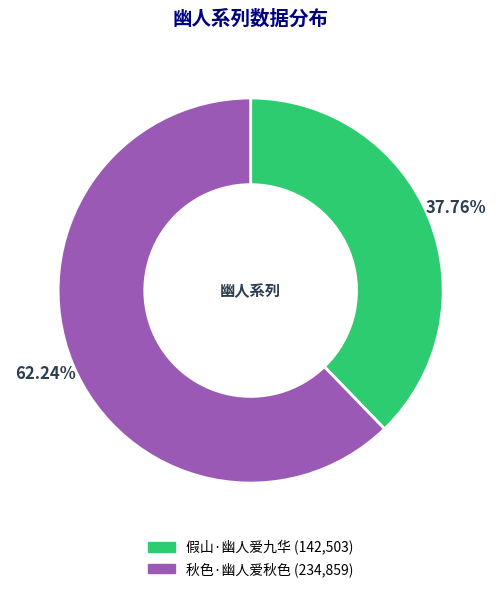

The 假山·幽人爱九华 slice represents 38% of the pie. True or false?

True